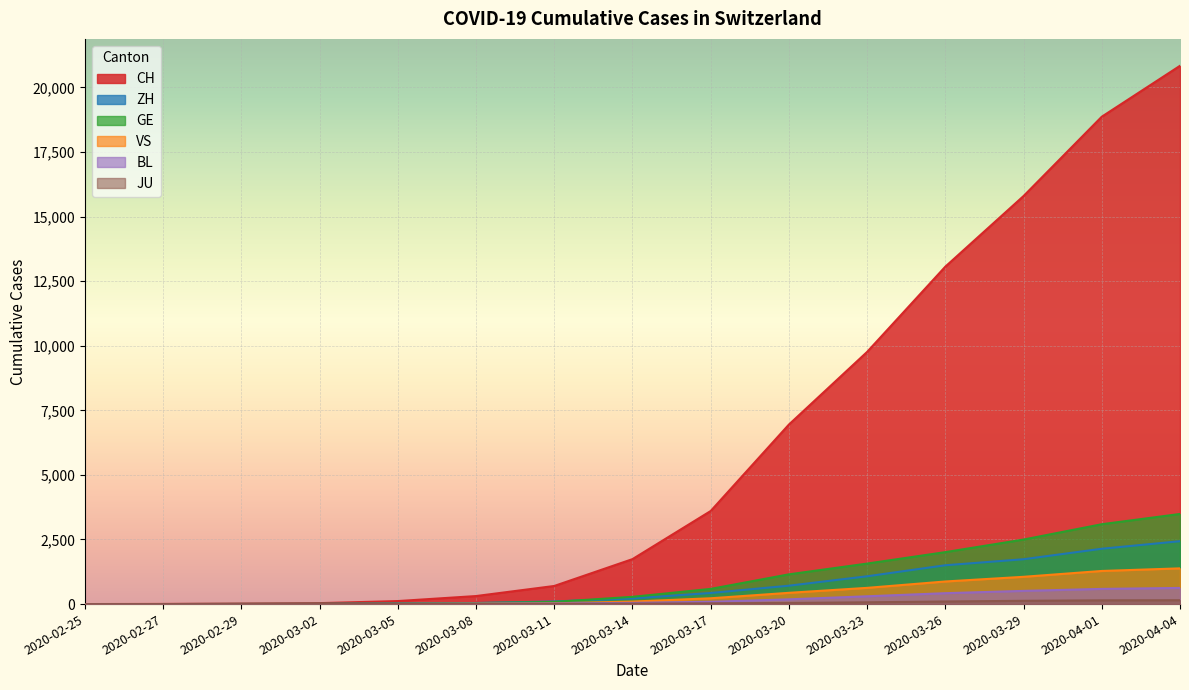

What is the difference between the maximum and minimum values in the ZH series?

2434